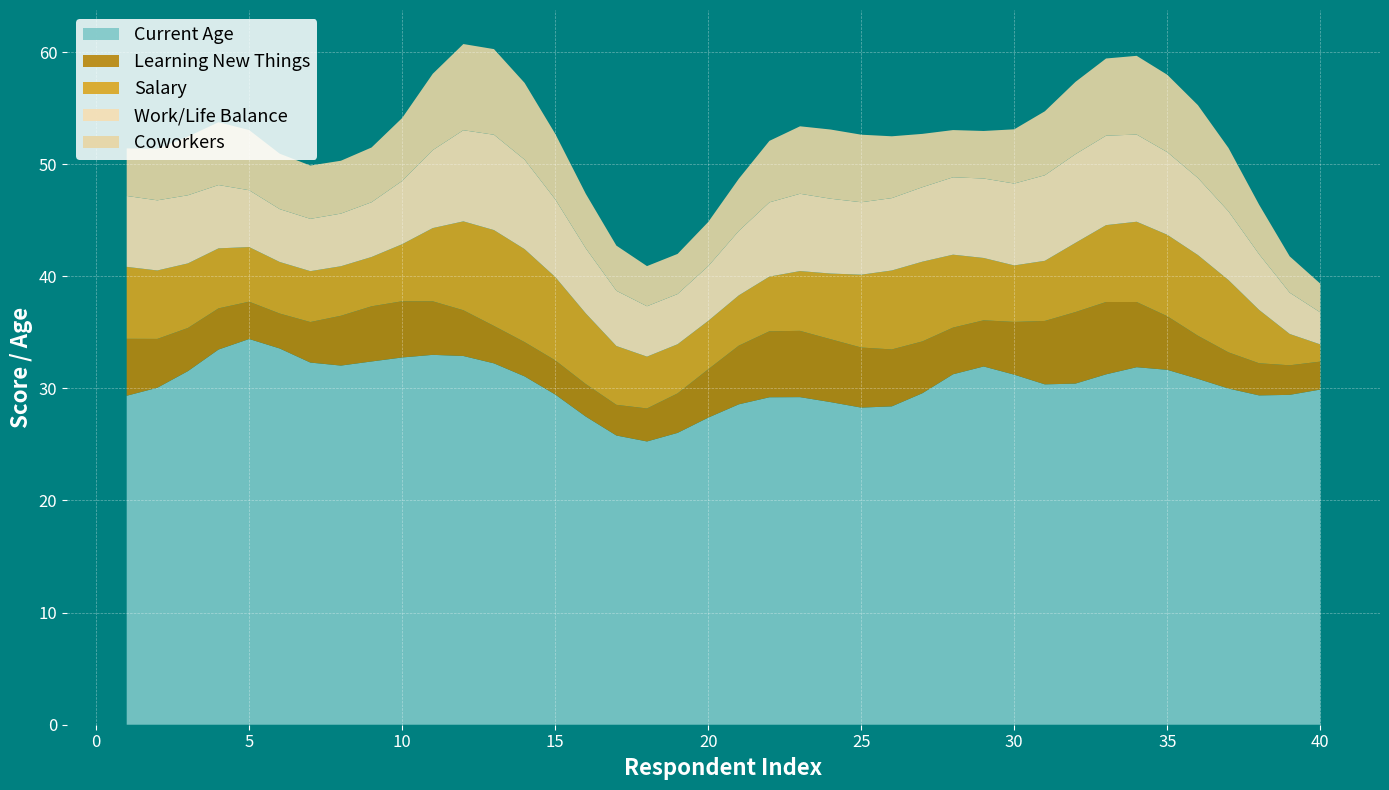

What is the maximum value for Current Age?

34.4